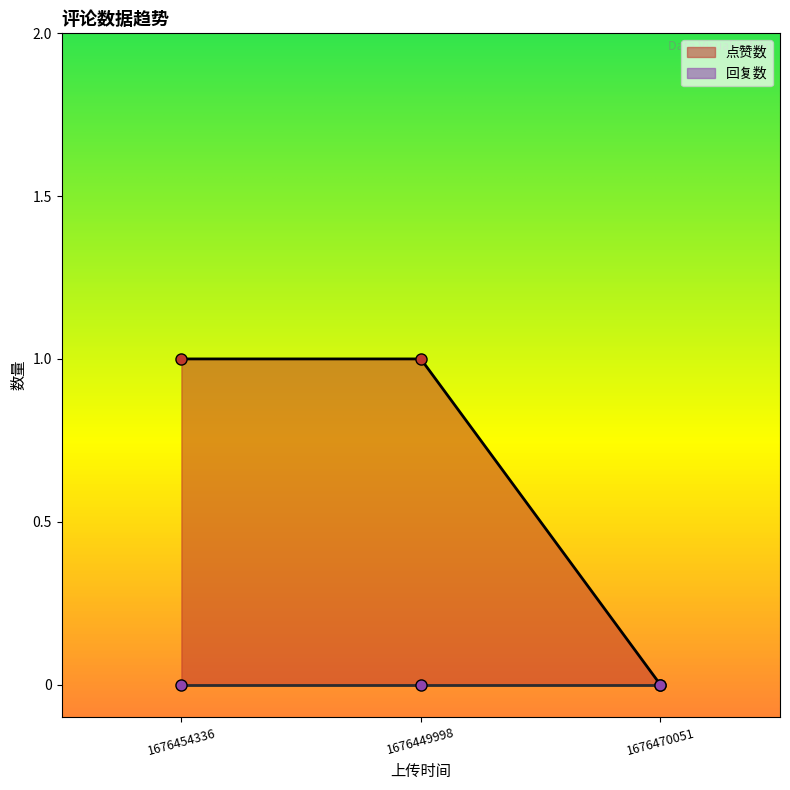

Rank the categories by value from highest to lowest.

1676454336, 1676449998, 1676470051